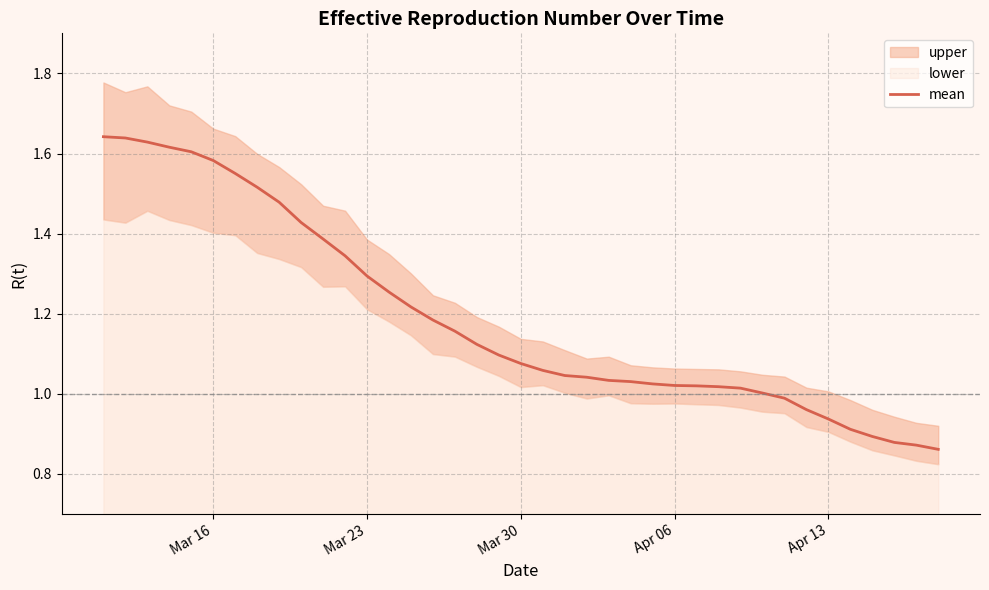

How many lines are shown in the chart?

1